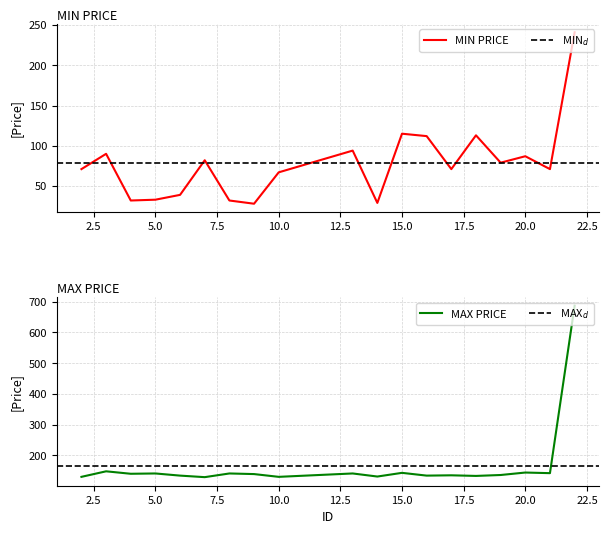

At which category is the sum across all series the highest?

22